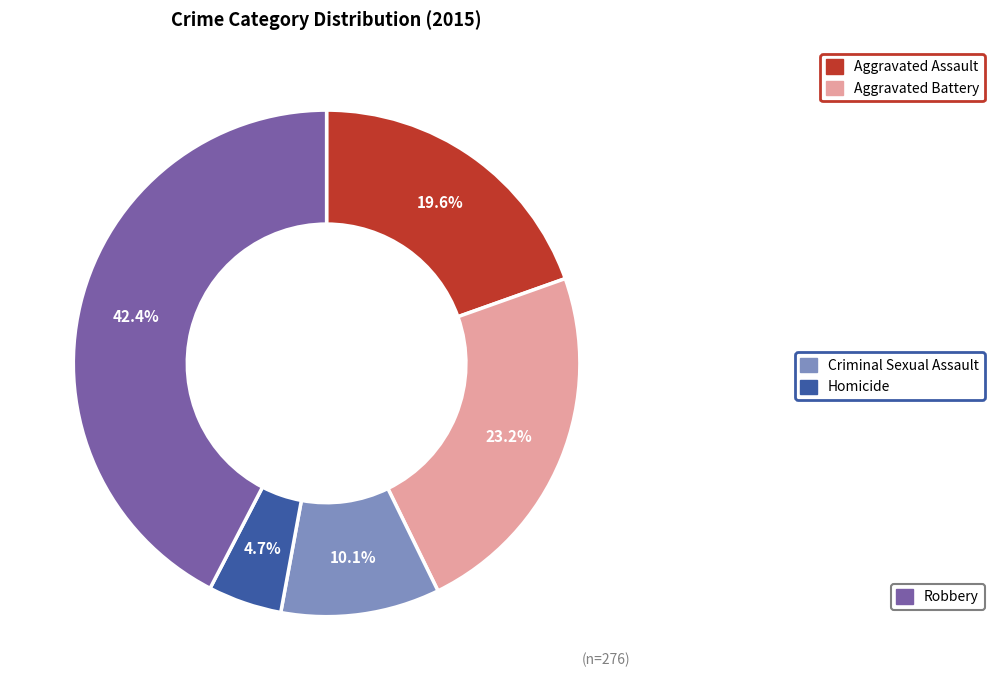

Is there any slice that represents more than half of the pie?

No